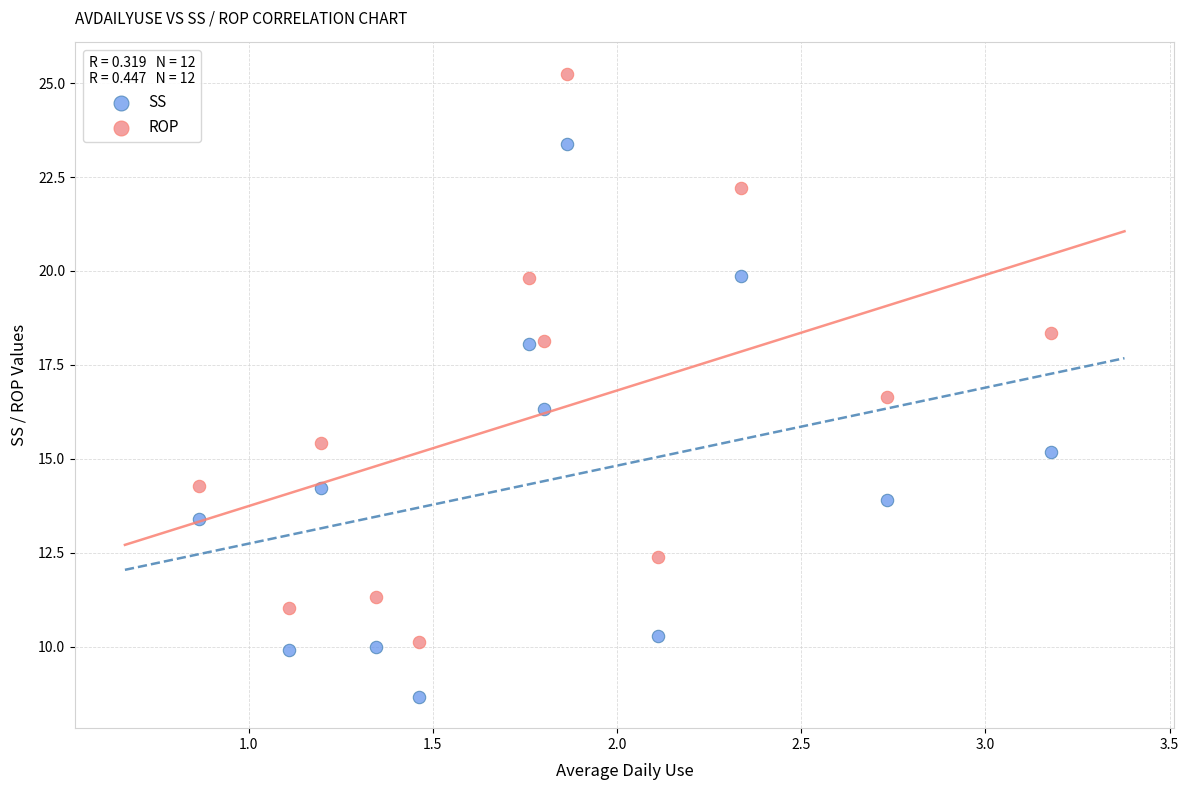

Which series reaches the maximum Y coordinate?

ROP